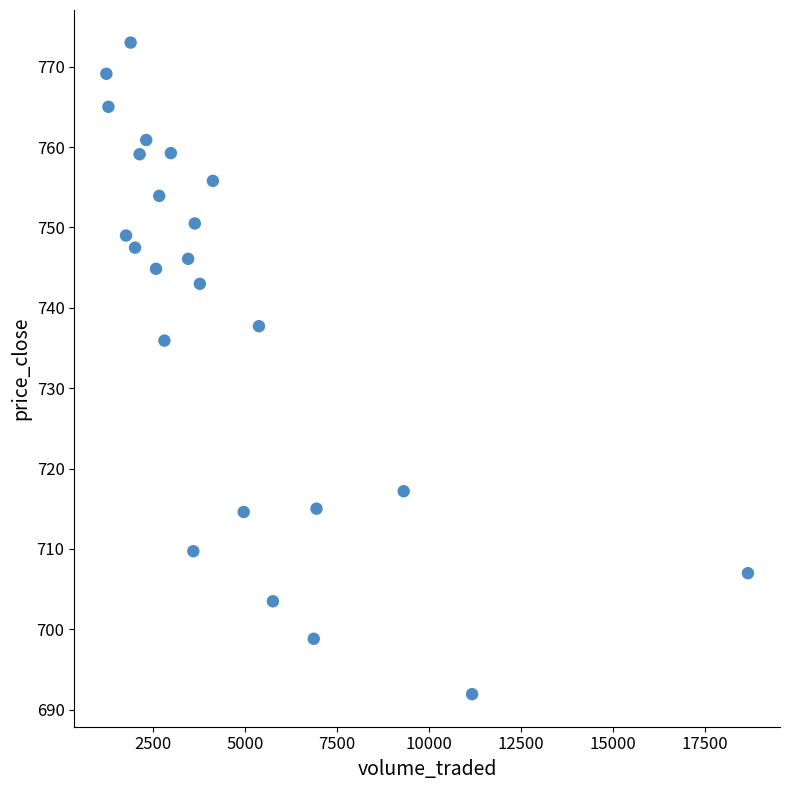

What Y value in the scatter plot is closest to 732?

735.9